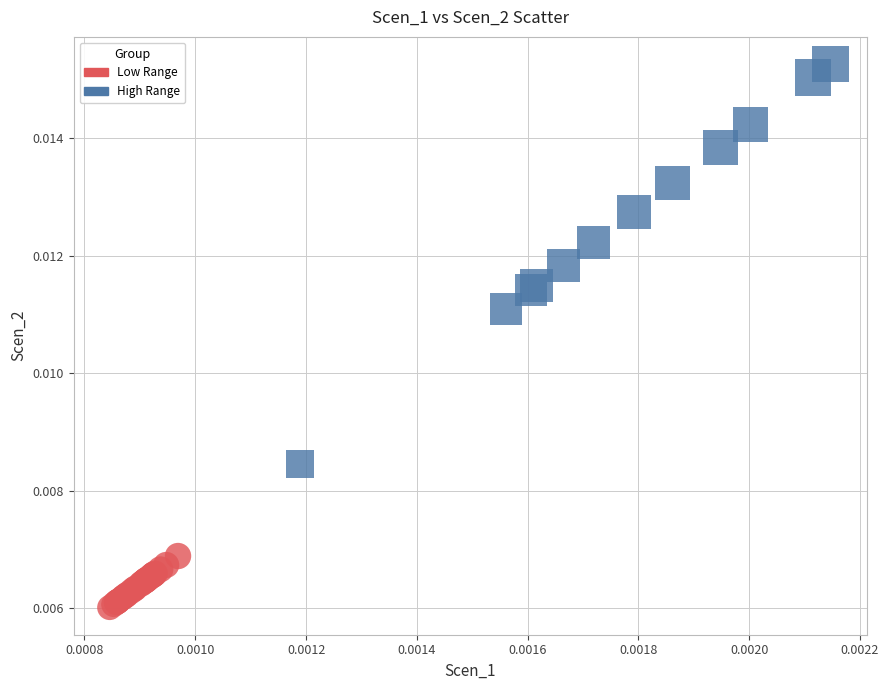

Which series reaches the minimum Y coordinate?

Low Range